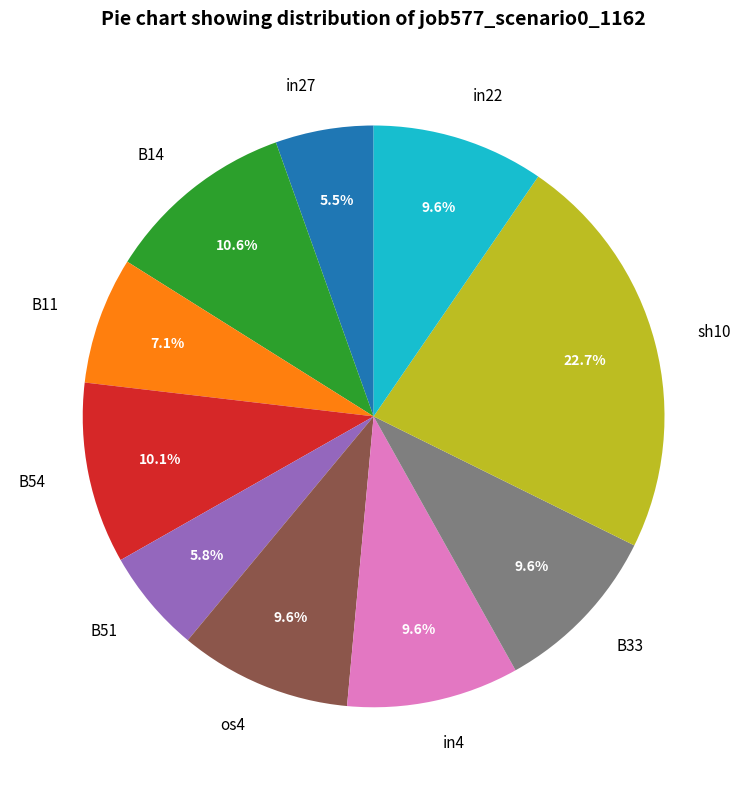

To the nearest percent, what percentage of the pie is in4?

10%